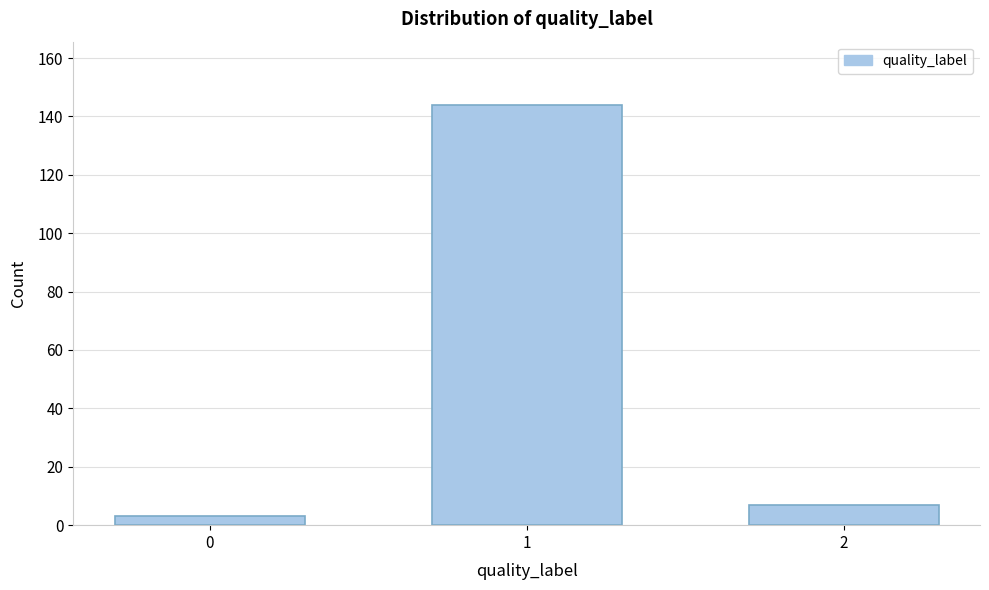

Reading left to right, what are all the values shown in this chart?

3	144	7